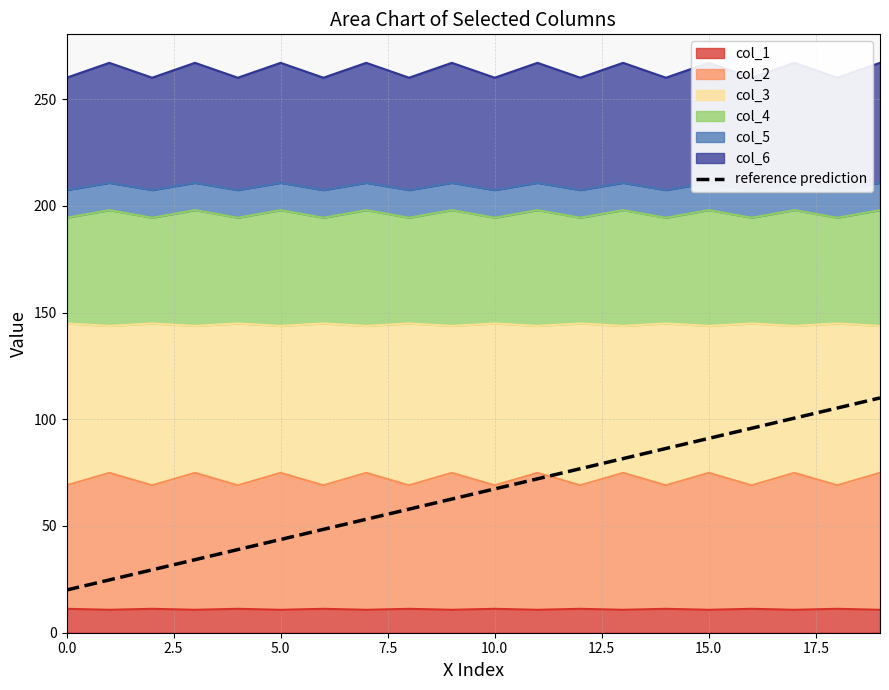

What is the value of the 20th point from the left?

110.0